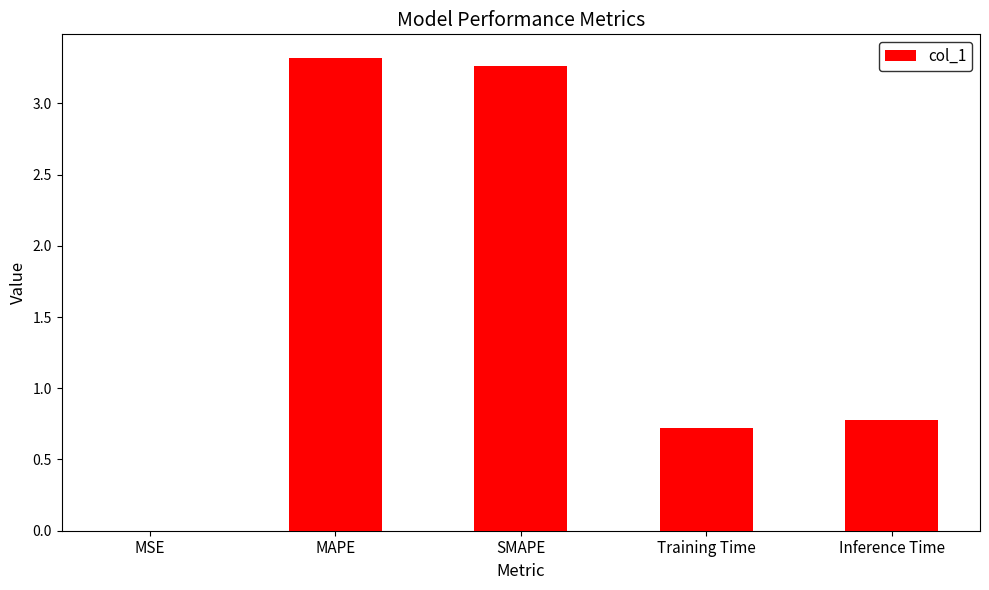

Is it true that the value at Training Time is 1.3?

False